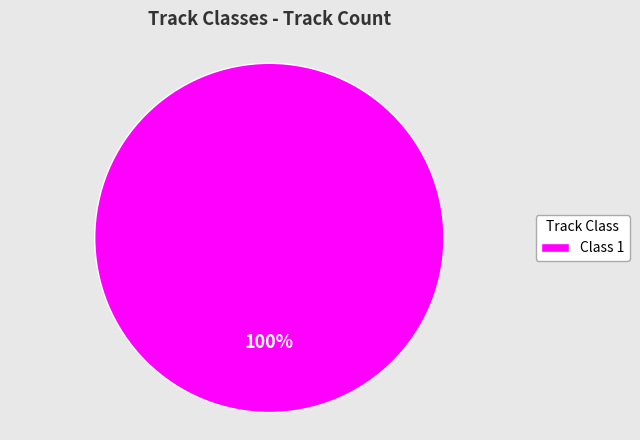

Which category accounts for the majority?

Class 1